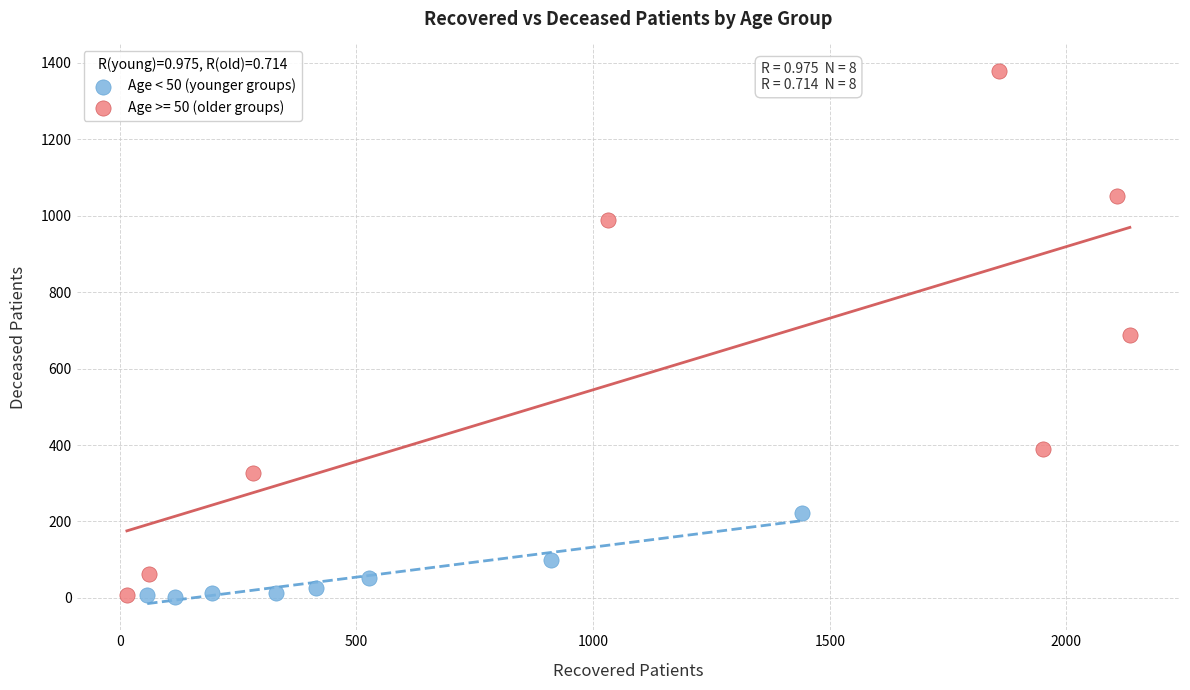

Which series has the largest Y range (max minus min)?

Age >= 50 (older groups)